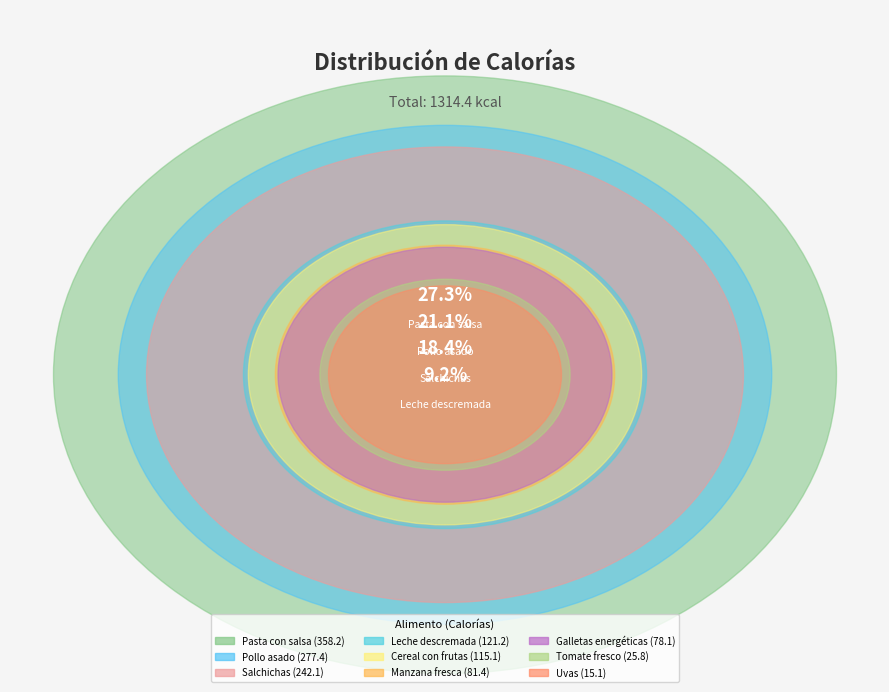

Does Galletas energéticas represent more than half of the total?

No